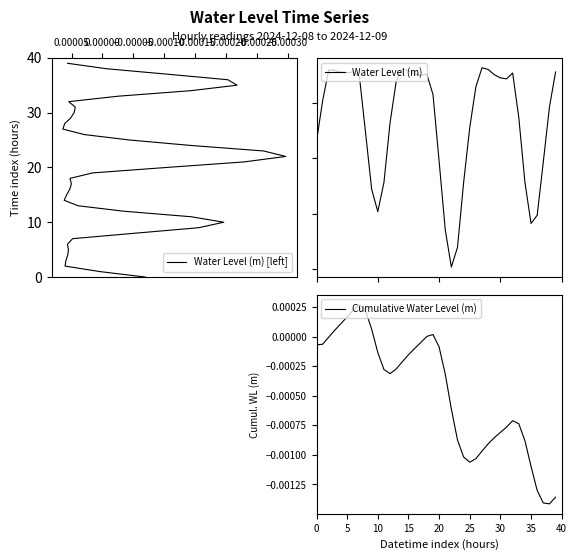

The Water Level (m) series shows -0.0 at 33. True or false?

True